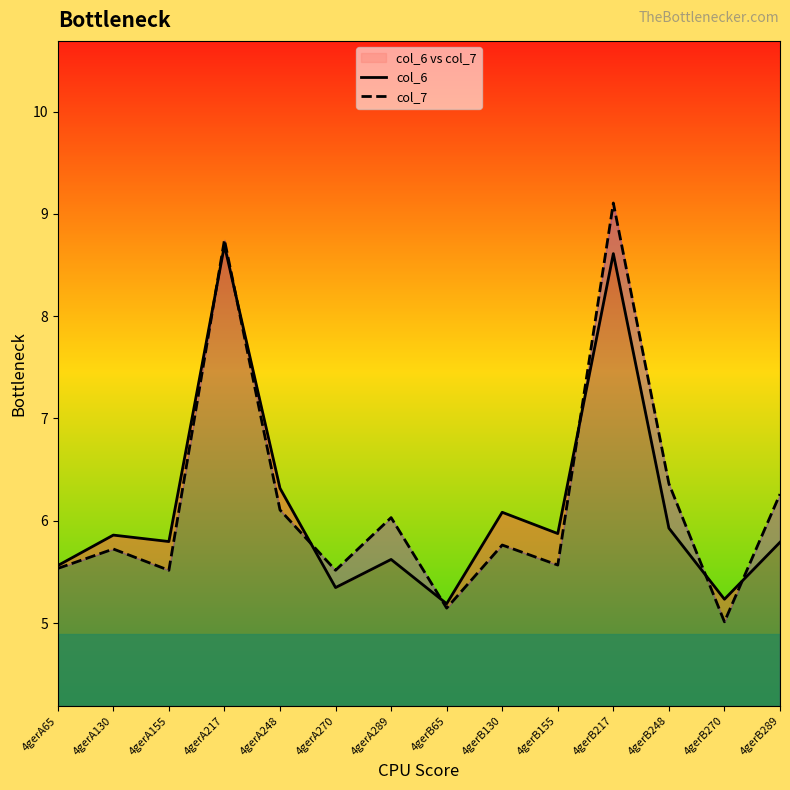

Read the col_7 value at 4gerB130.

5.8